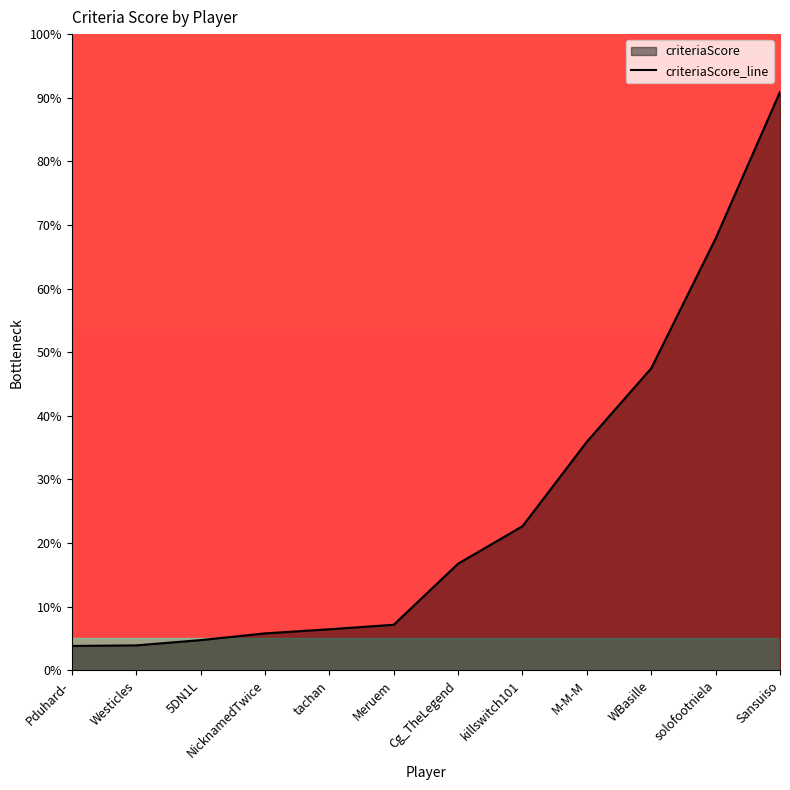

The chart shows a value of 57.5 at M-M-M. True or false?

False